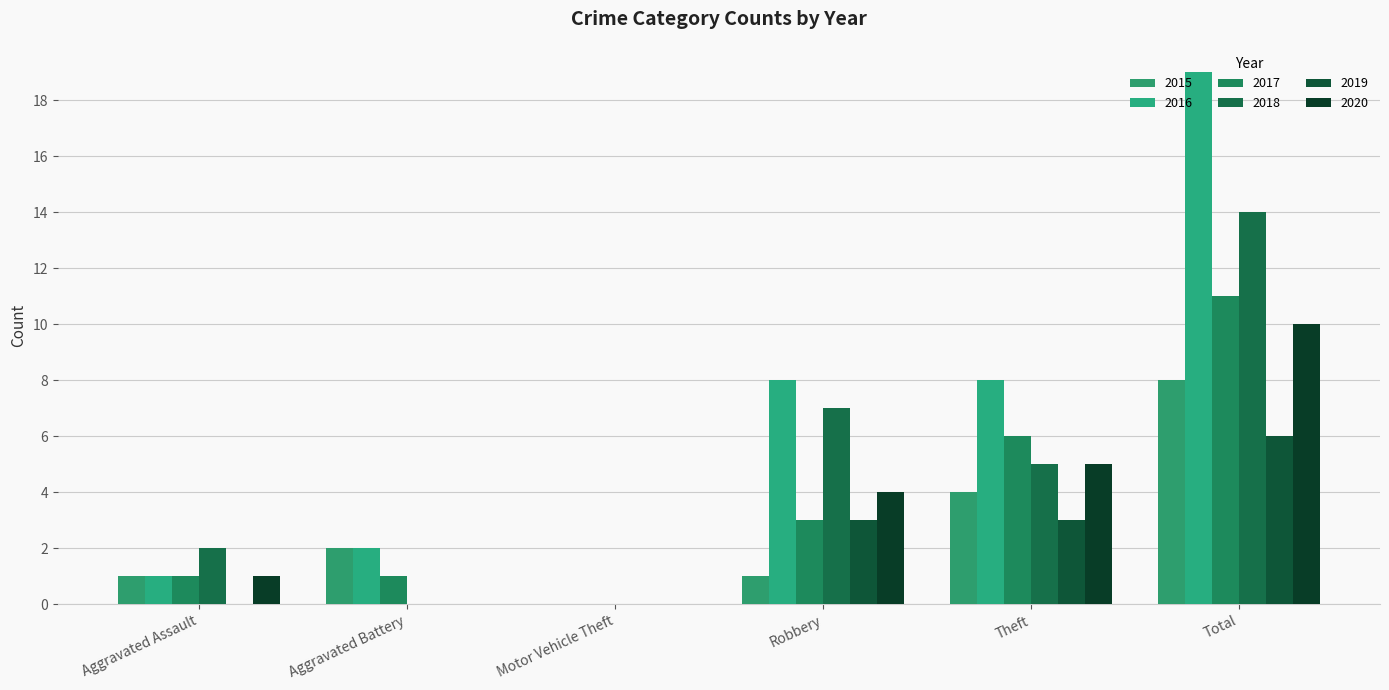

What is the value of the 2017 bar at the 5th from the left?

6